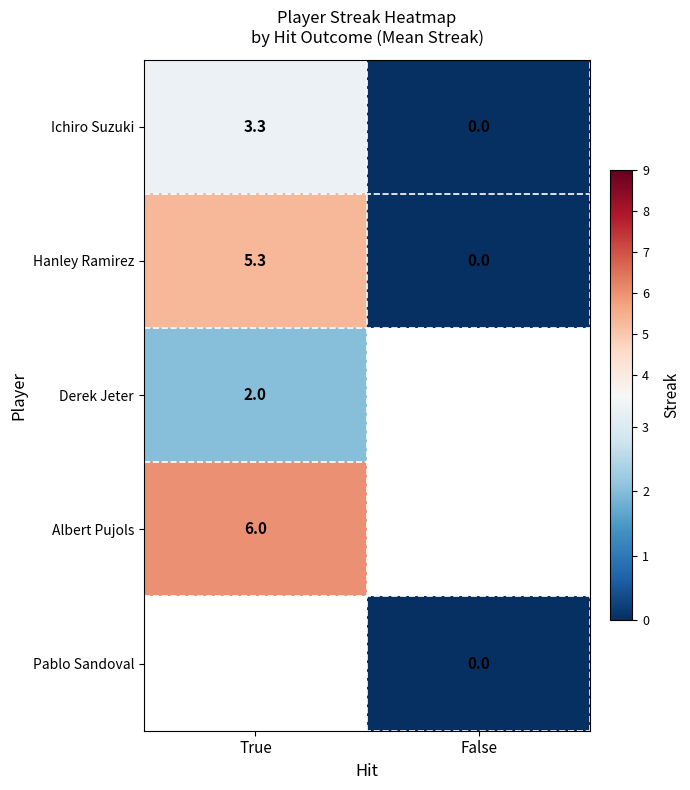

The value of Ichiro Suzuki at True is 4.8. True or false?

False